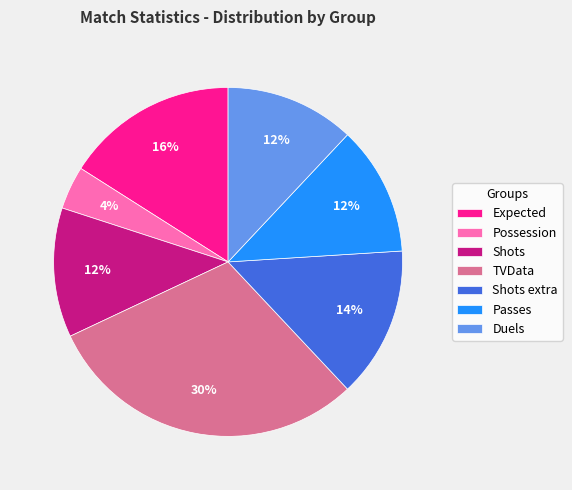

Between TVData and Passes, which is larger?

TVData